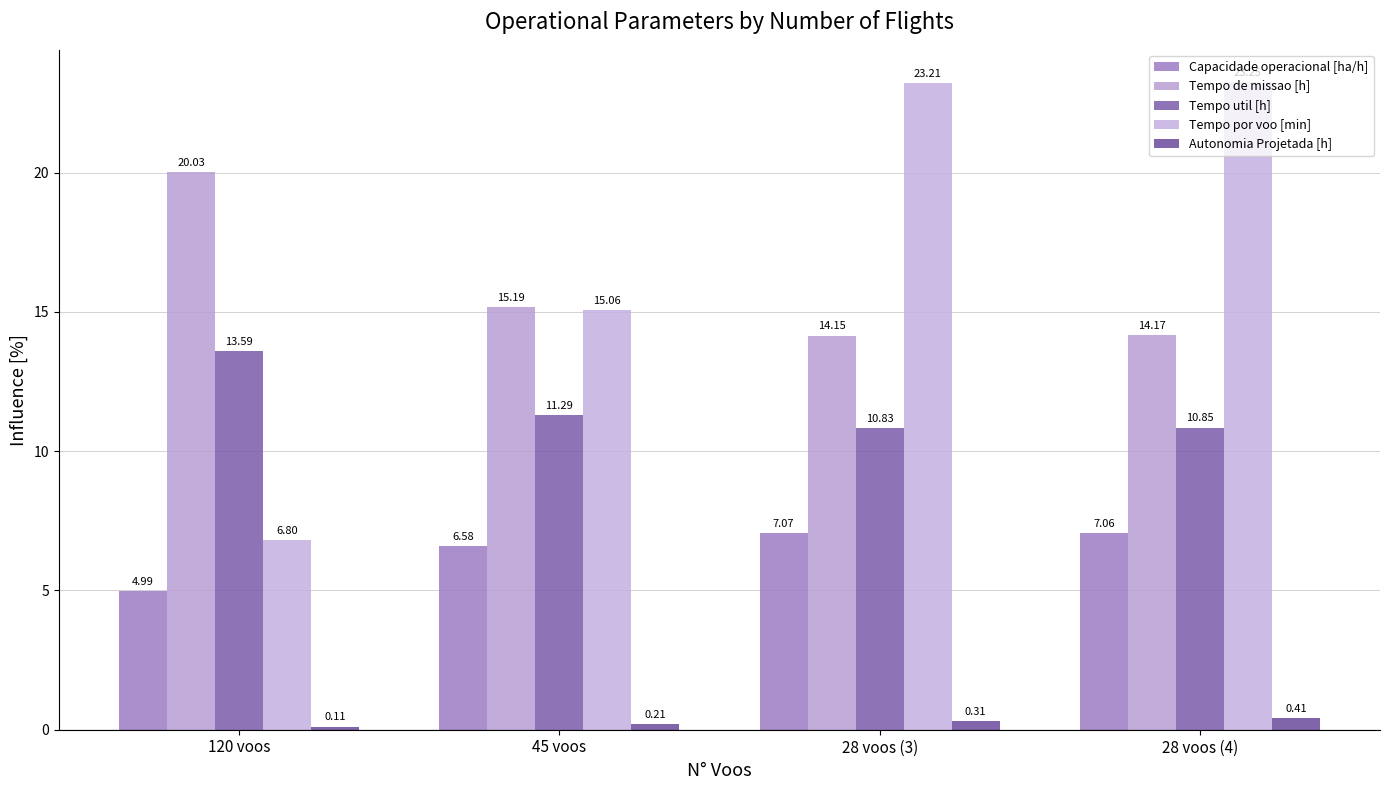

What is the label of the 3rd bar from the right?

45 voos